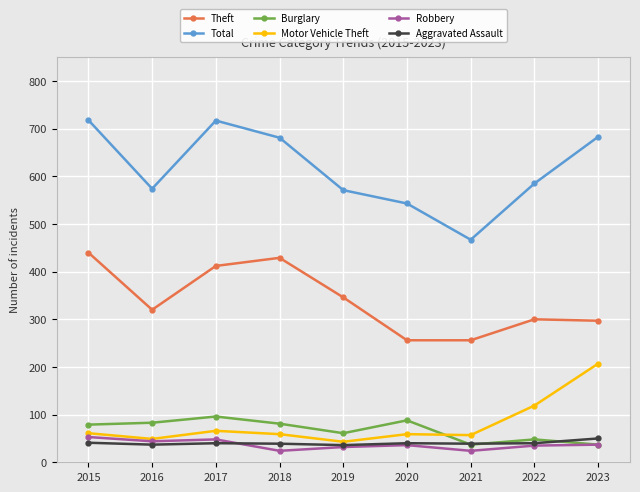

What is the value of the Theft point at the 2nd from the left?

320